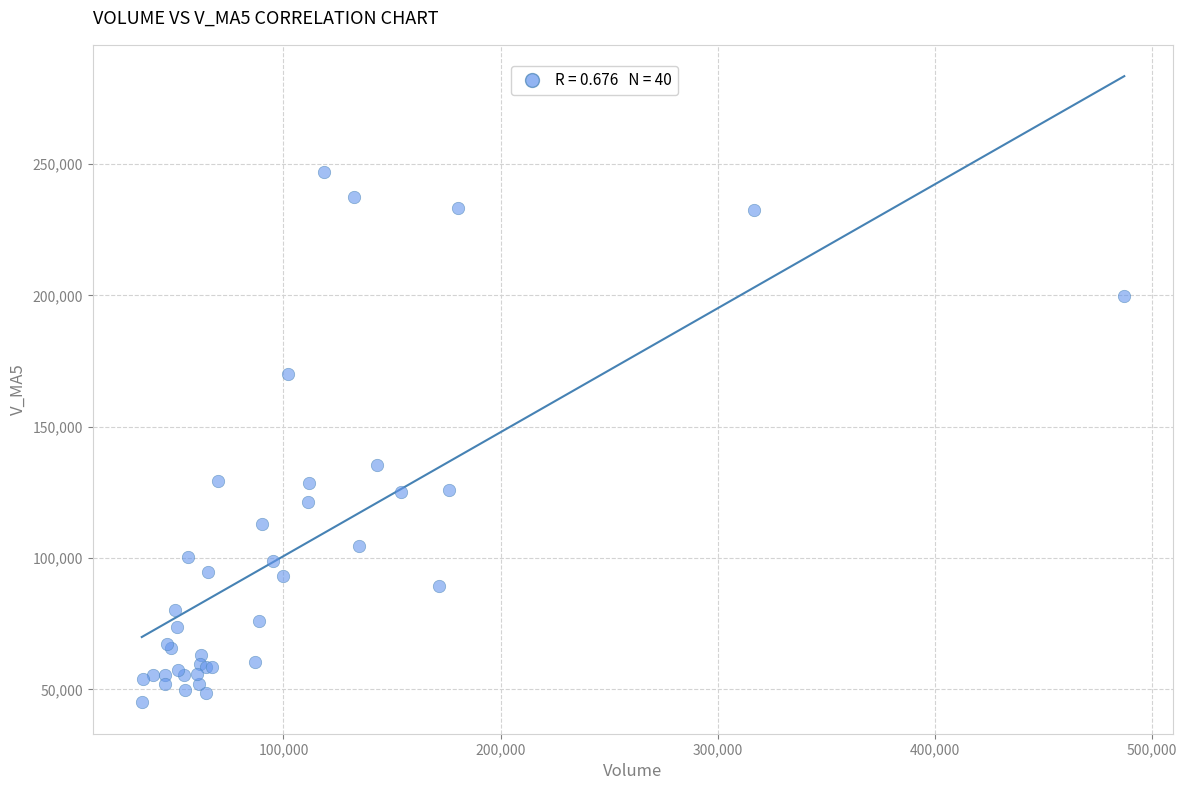

What Y value in the scatter plot is closest to 146138?

135346.0